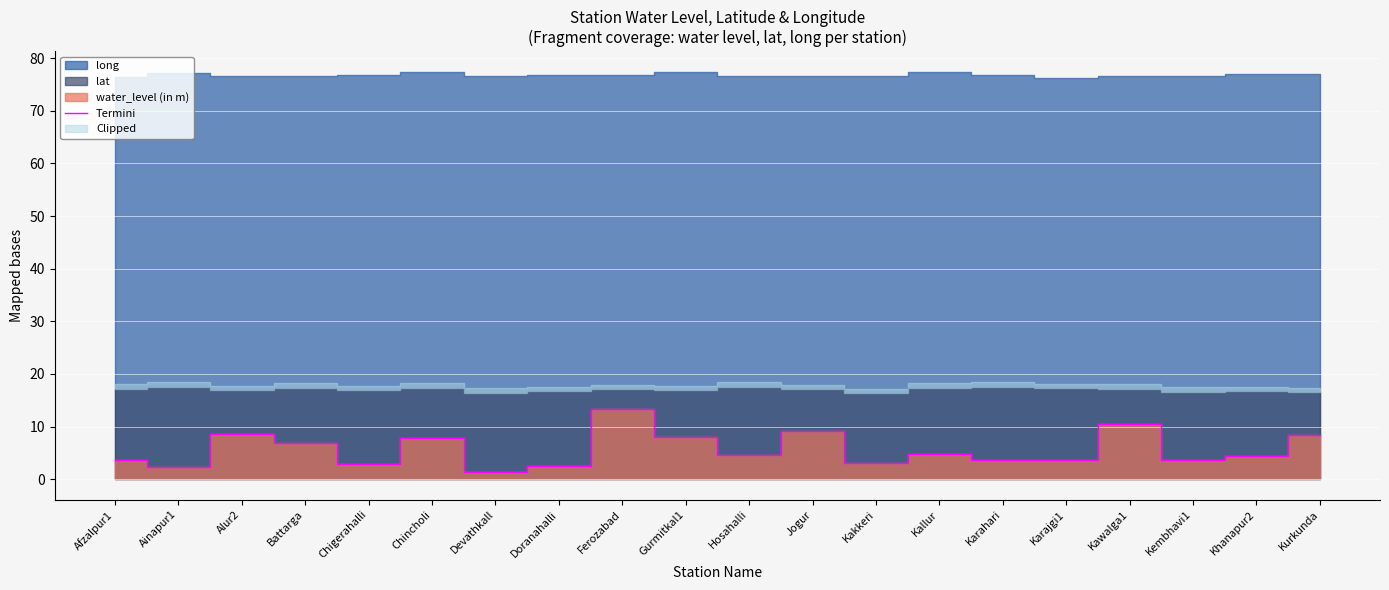

Rank the categories by value from lowest to highest.

Devathkall, Ainapur1, Doranahalli, Chigerahalli, Kakkeri, Afzalpur1, Karajgi1, Karahari, Kembhavi1, Khanapur2, Hosahalli, Kallur, Battarga, Chincholi, Gurmitkal1, Kurkunda, Alur2, Jogur, Kawalga1, Ferozabad